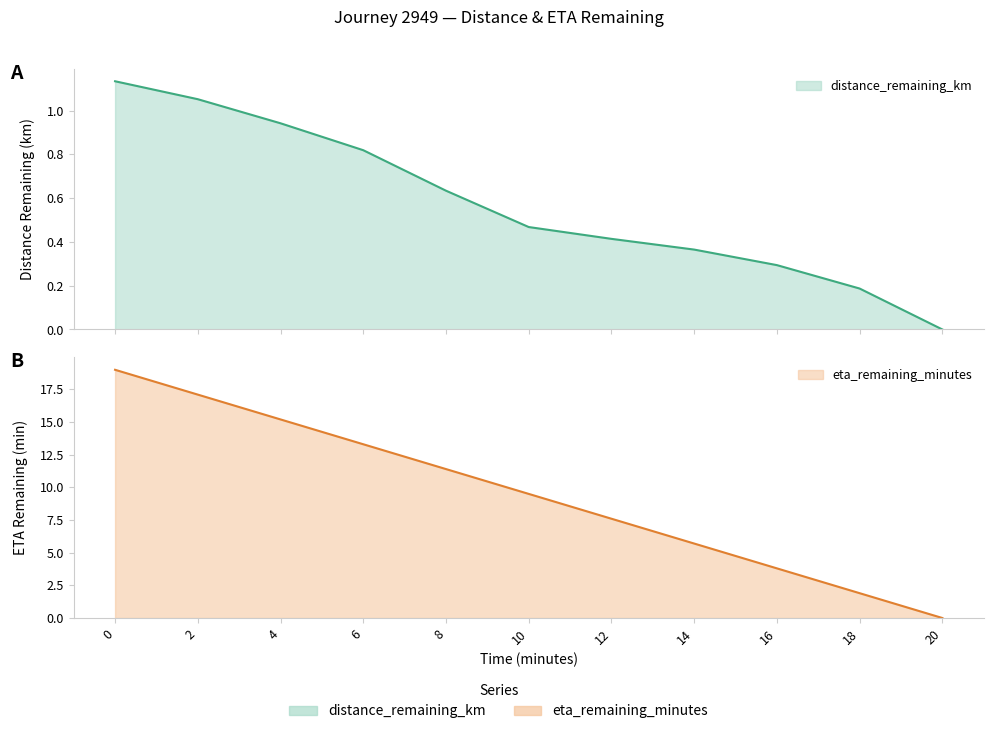

Between 6.0 and 14.0, which is larger?

6.0